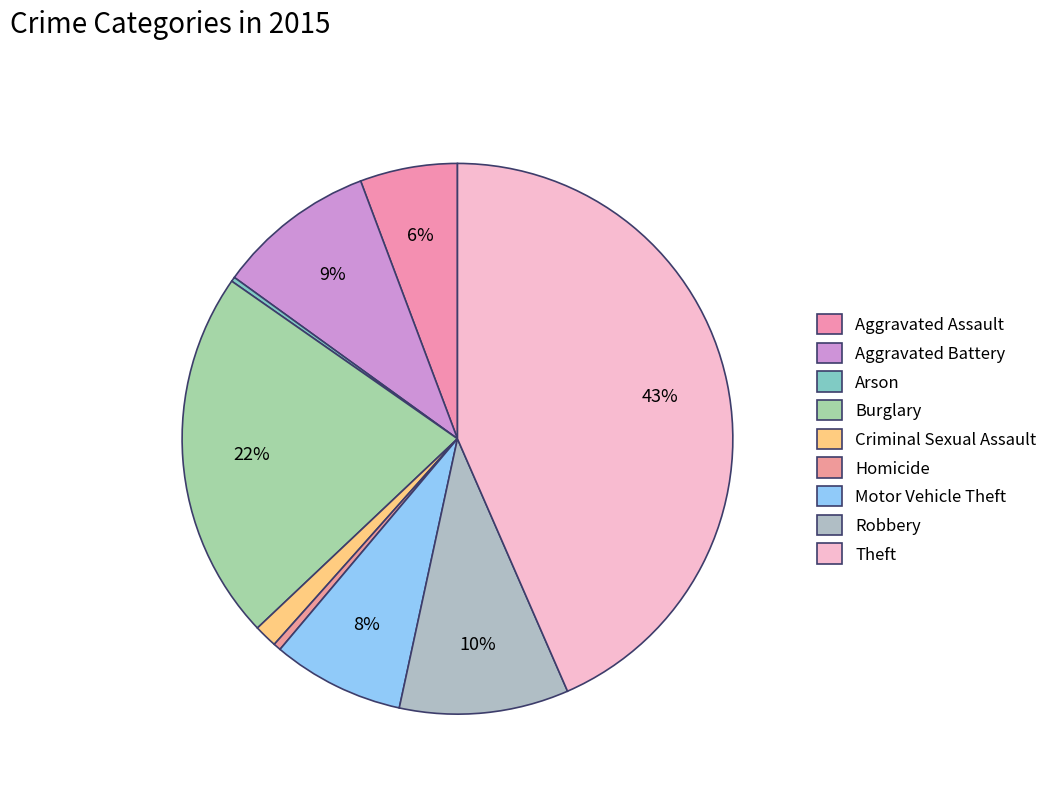

Is it true that Burglary is 22% of the pie?

True